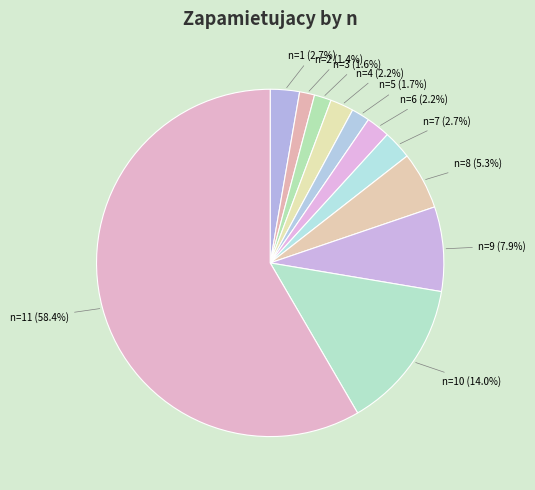

Between n=6 and n=9, which is larger?

n=9